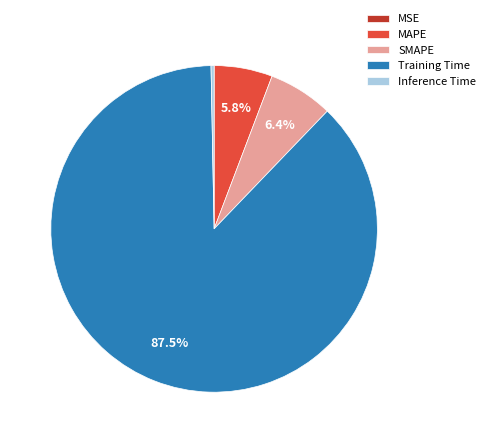

Which category has the biggest portion of the pie?

Training Time